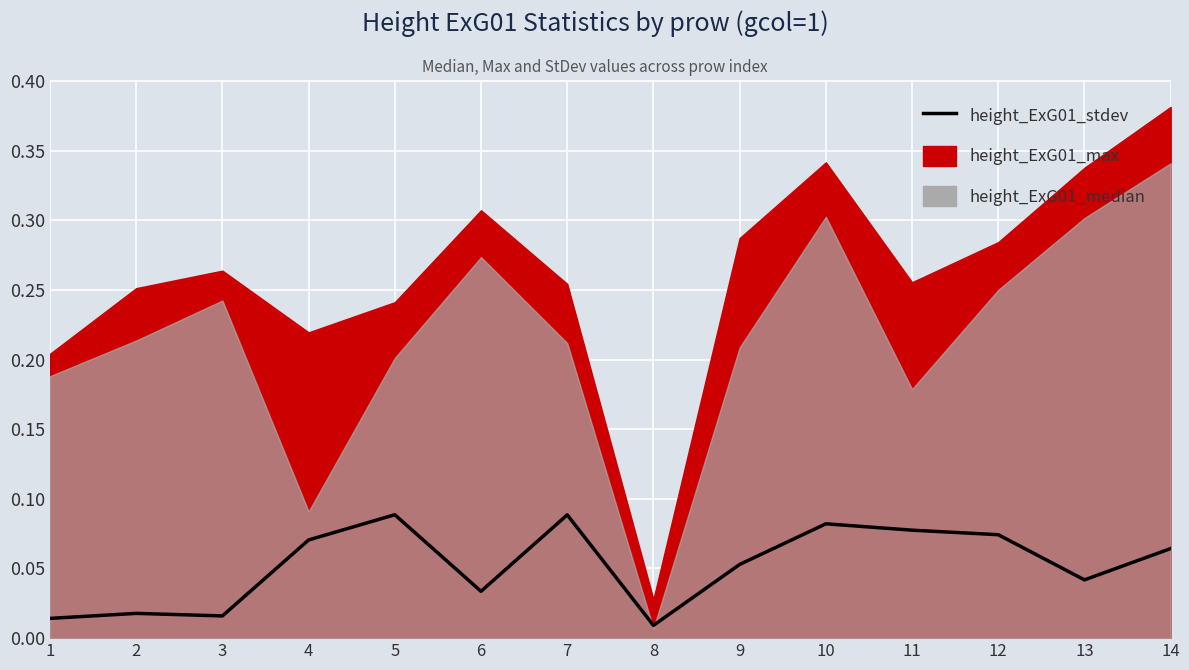

List the labels in order of value, largest first.

5, 7, 10, 11, 12, 4, 14, 9, 13, 6, 2, 3, 1, 8